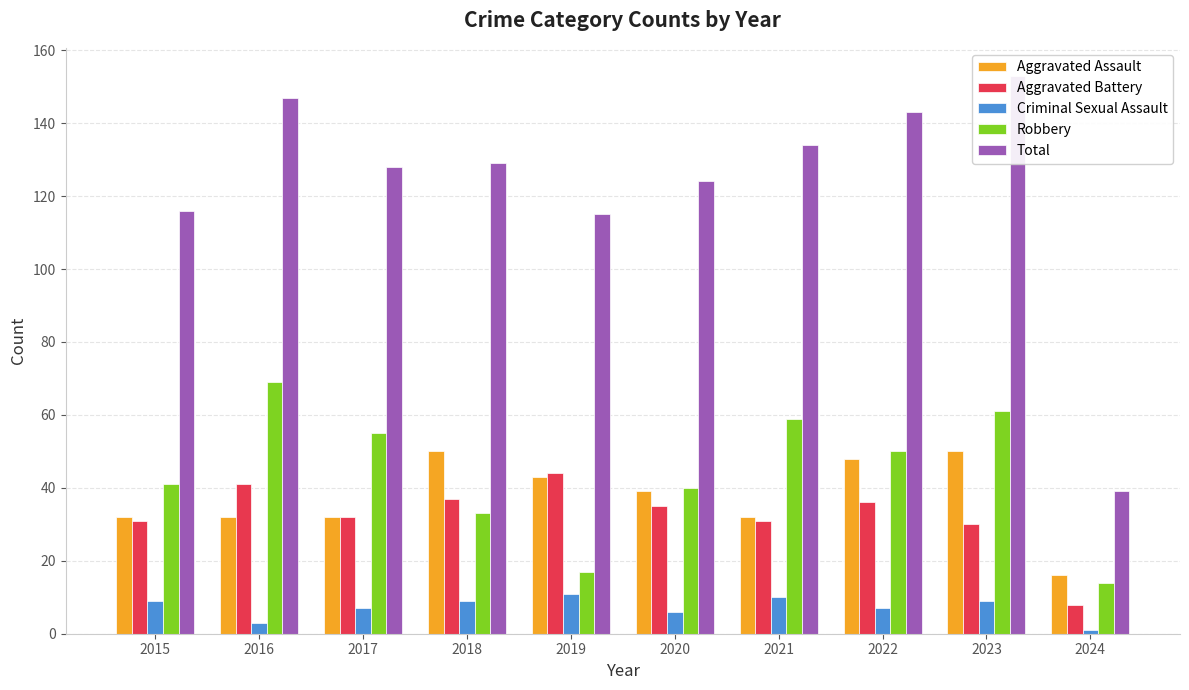

Read the Aggravated Battery value at 2018, to the nearest 10.

40